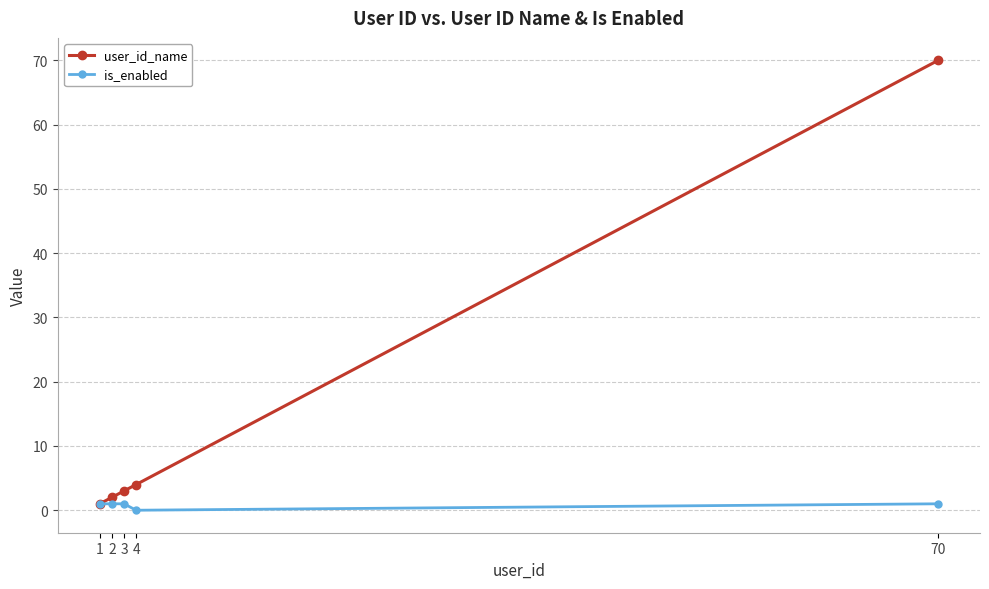

What is the maximum value for is_enabled?

1